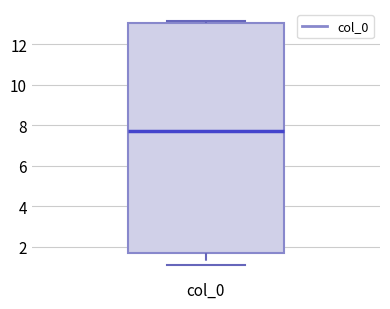

Transcribe this box plot: give where the median line is, the range the box spans, and where the two whiskers end, as read against the y-axis. The values are not printed on the chart, so give them approximately, as read against the axis.

median 7.8, box 1.6 to 13.0, whiskers 1.2 to 13.2